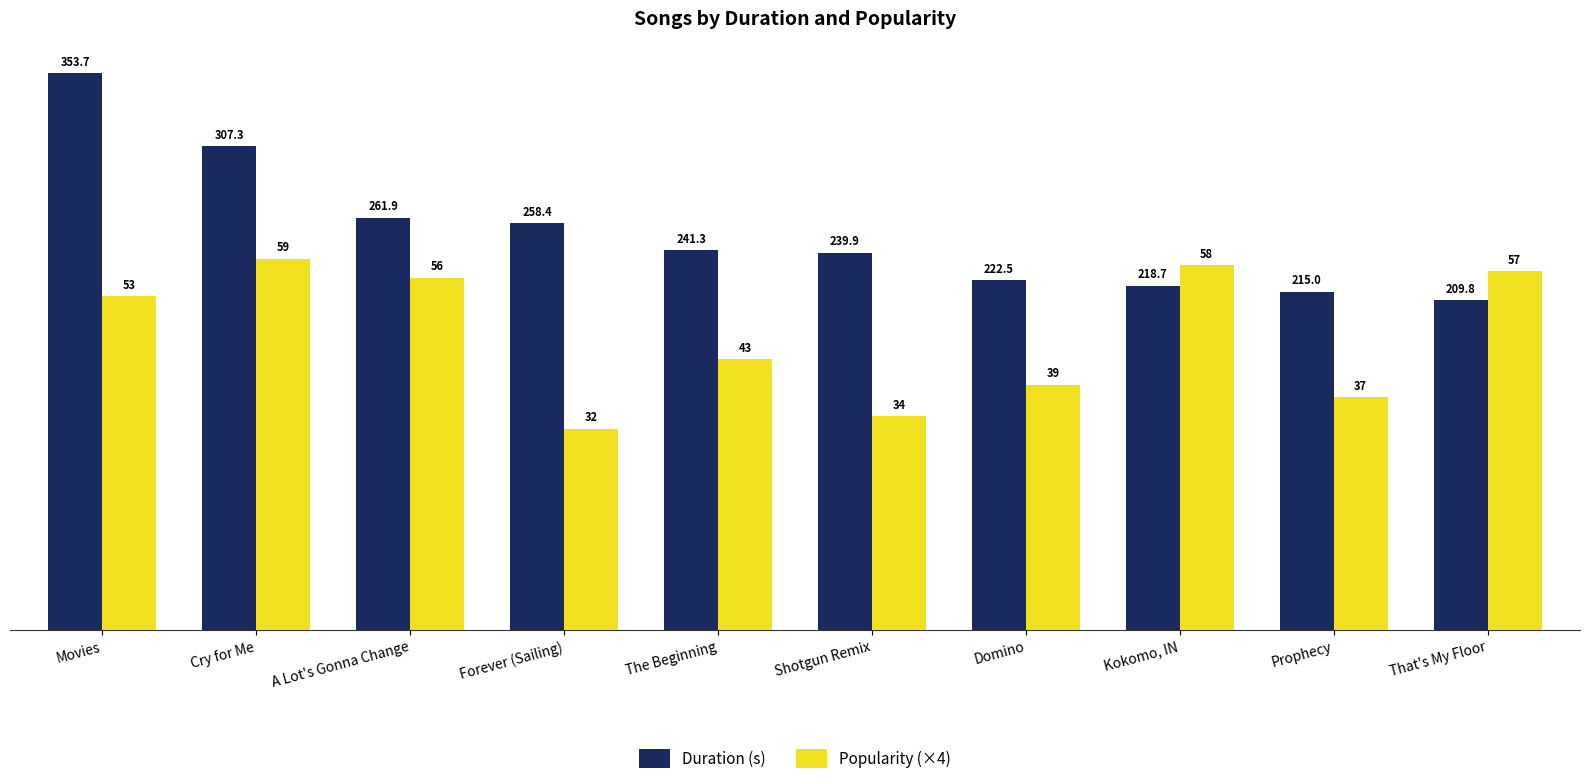

What is the value of the Duration (s) bar at the 7th from the left?

222.5